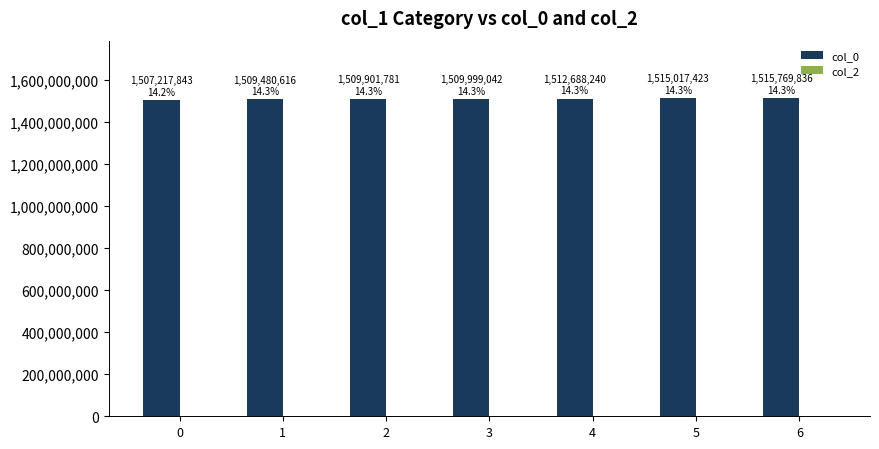

Does the chart contain any negative values?

No